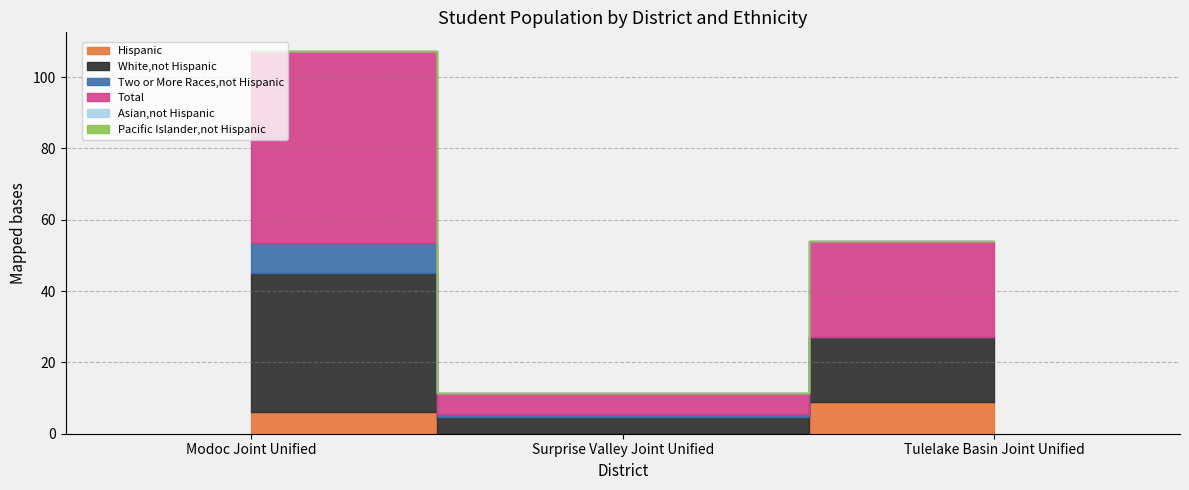

At how many categories does at least one series exceed 31?

1